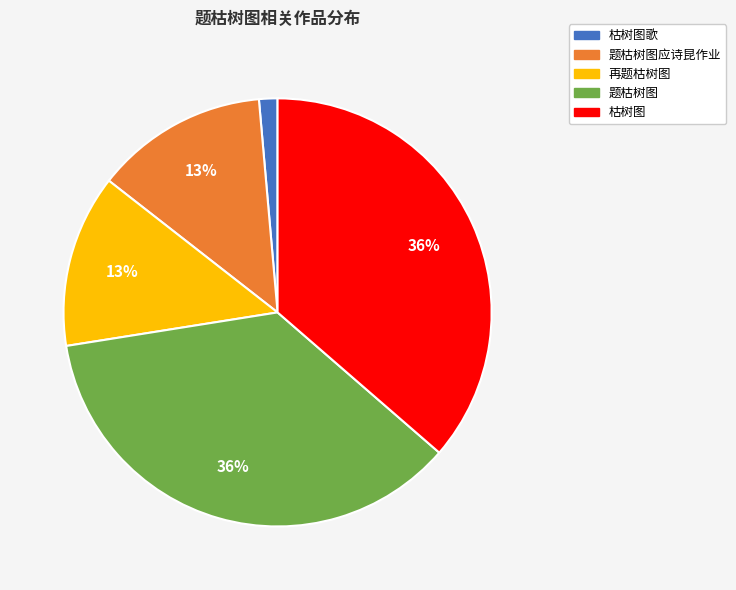

To the nearest percent, what portion does 题枯树图应诗昆作业 represent?

13%